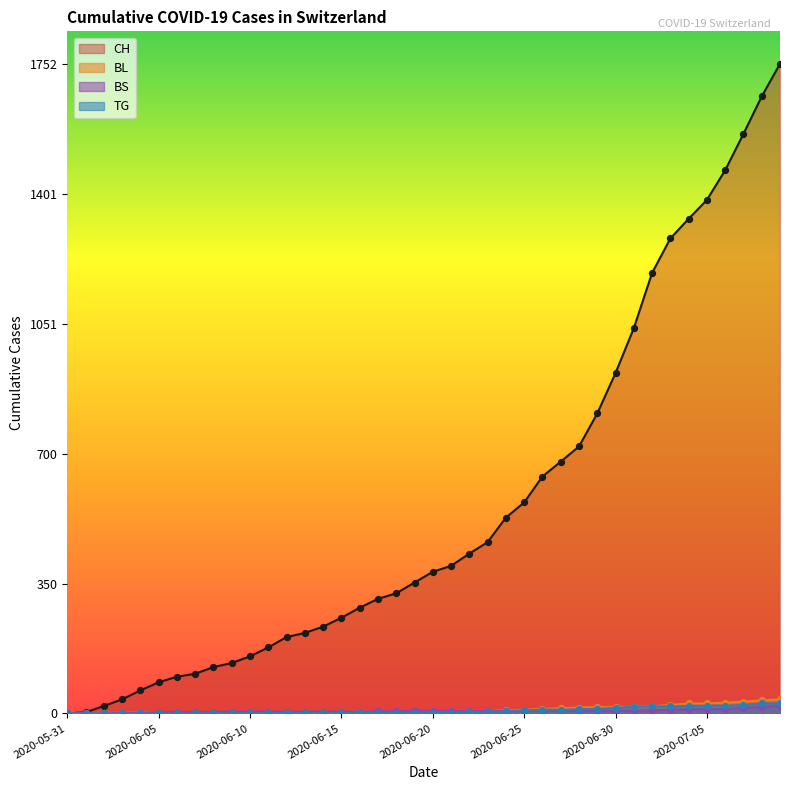

At how many categories does at least one series exceed 994?

9